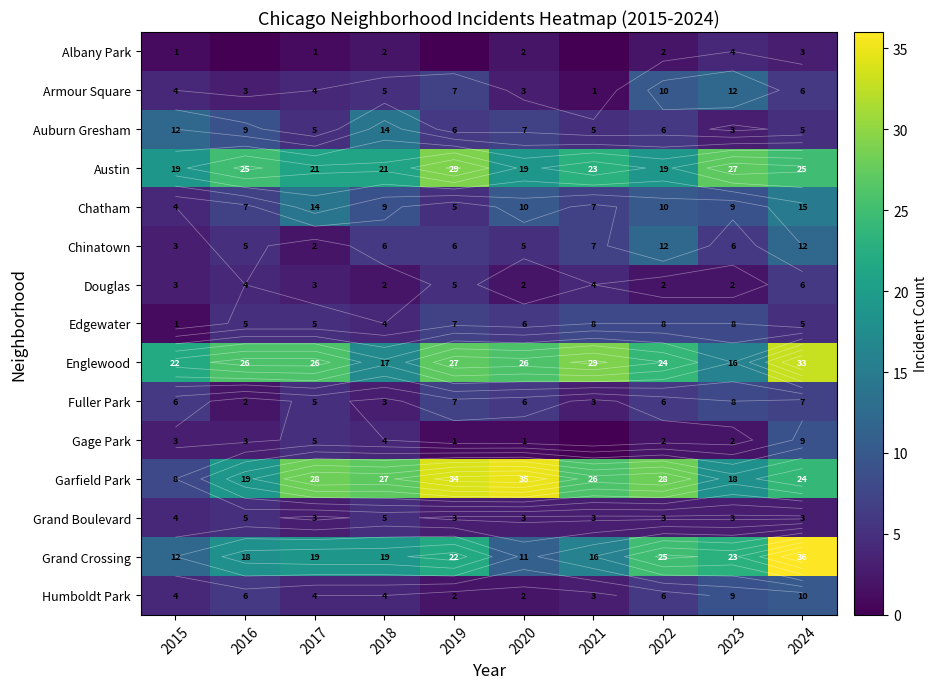

At which category is the sum across all series the highest?

2024